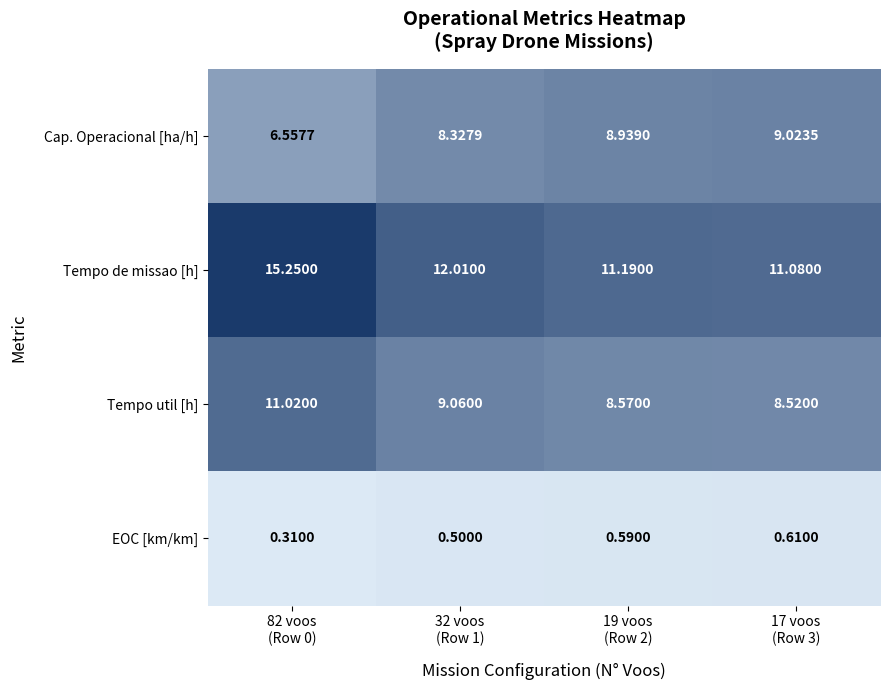

Rank the series by their maximum value, from highest to lowest.

Tempo de missao [h], Tempo util [h], Cap. Operacional [ha/h], EOC [km/km]